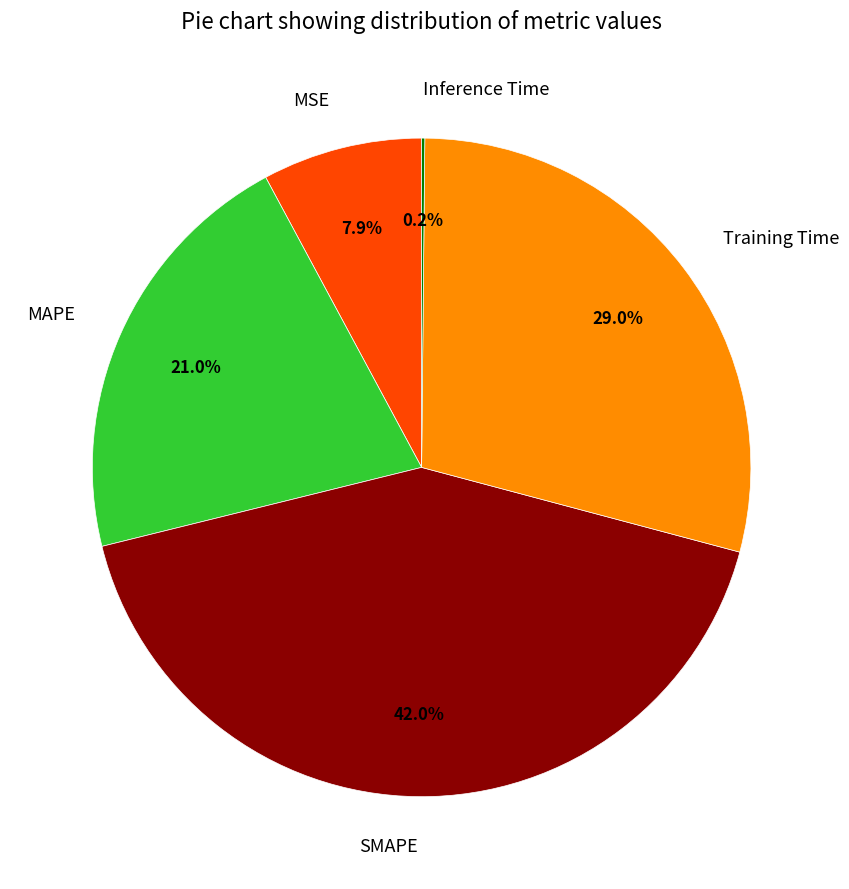

Is there a majority slice in this chart?

No